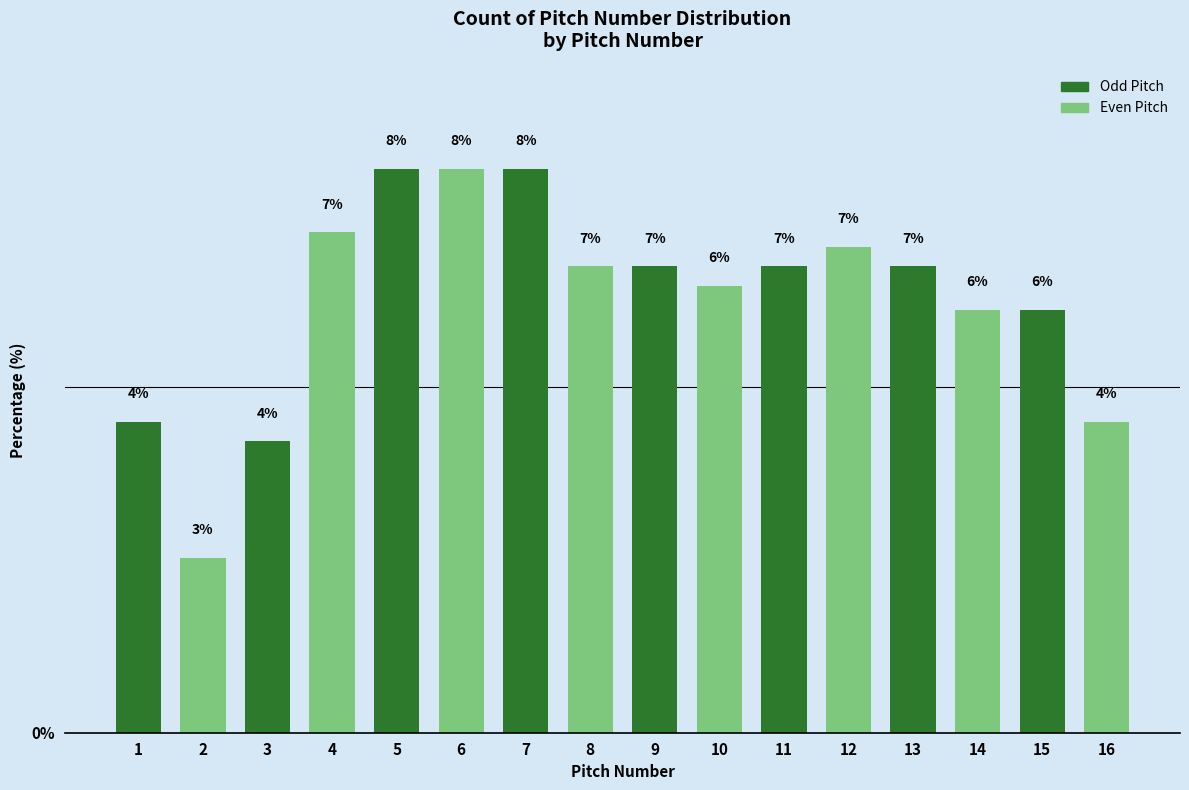

How many bars are there in total?

16